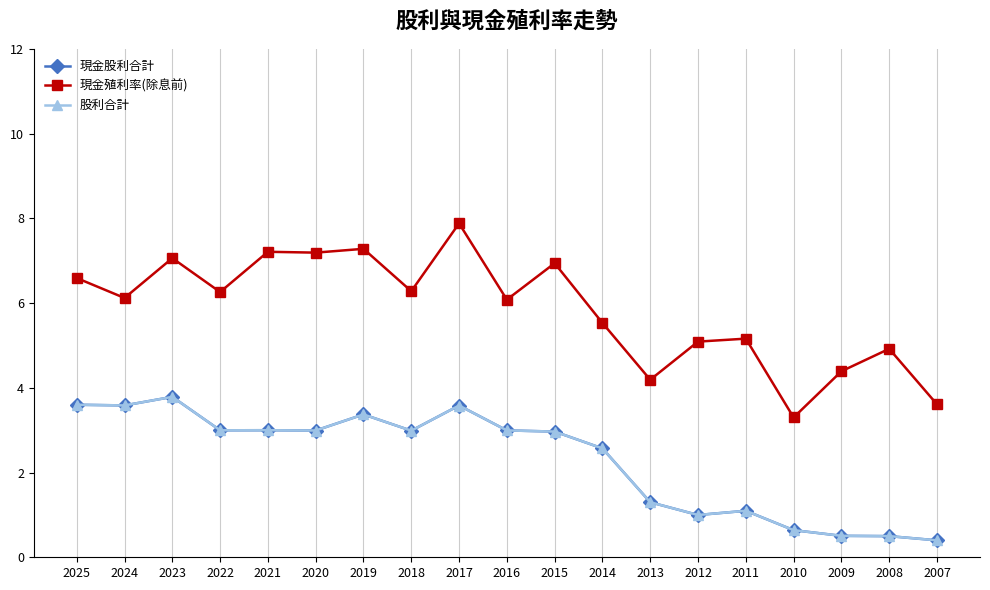

Reading right to left, transcribe all the data shown in this chart.

現金股利合計: 0.4	0.5	0.5	0.6	1.1	1.0	1.3	2.6	3.0	3.0	3.6	3.0	3.4	3.0	3.0	3.0	3.8	3.6	3.6
現金殖利率(除息前): 3.6	4.9	4.4	3.3	5.2	5.1	4.2	5.5	6.9	6.1	7.9	6.3	7.3	7.2	7.2	6.3	7.1	6.1	6.6
股利合計: 0.4	0.5	0.5	0.6	1.1	1.0	1.3	2.6	3.0	3.0	3.6	3.0	3.4	3.0	3.0	3.0	3.8	3.6	3.6